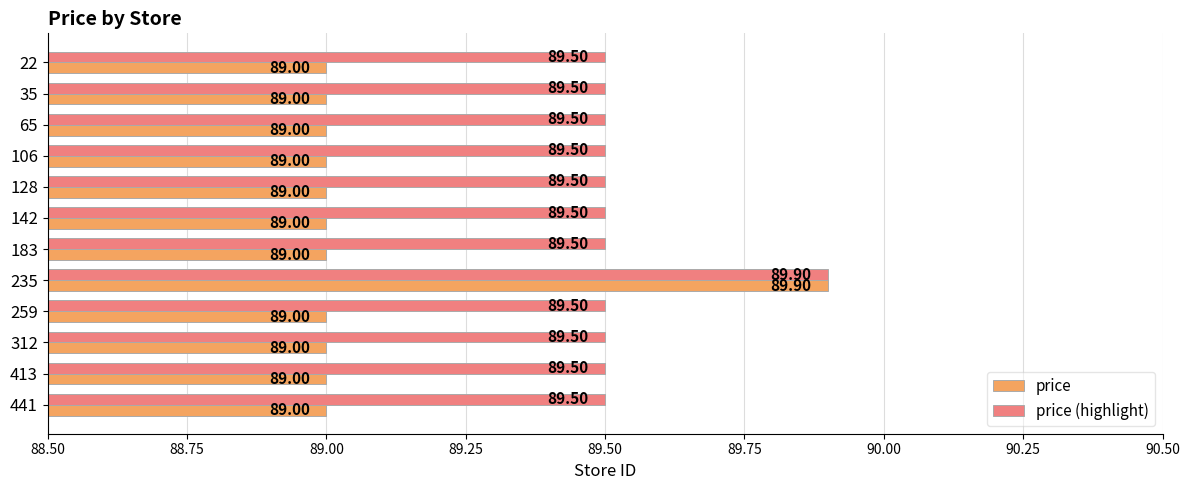

Which series has the widest spread of values?

price